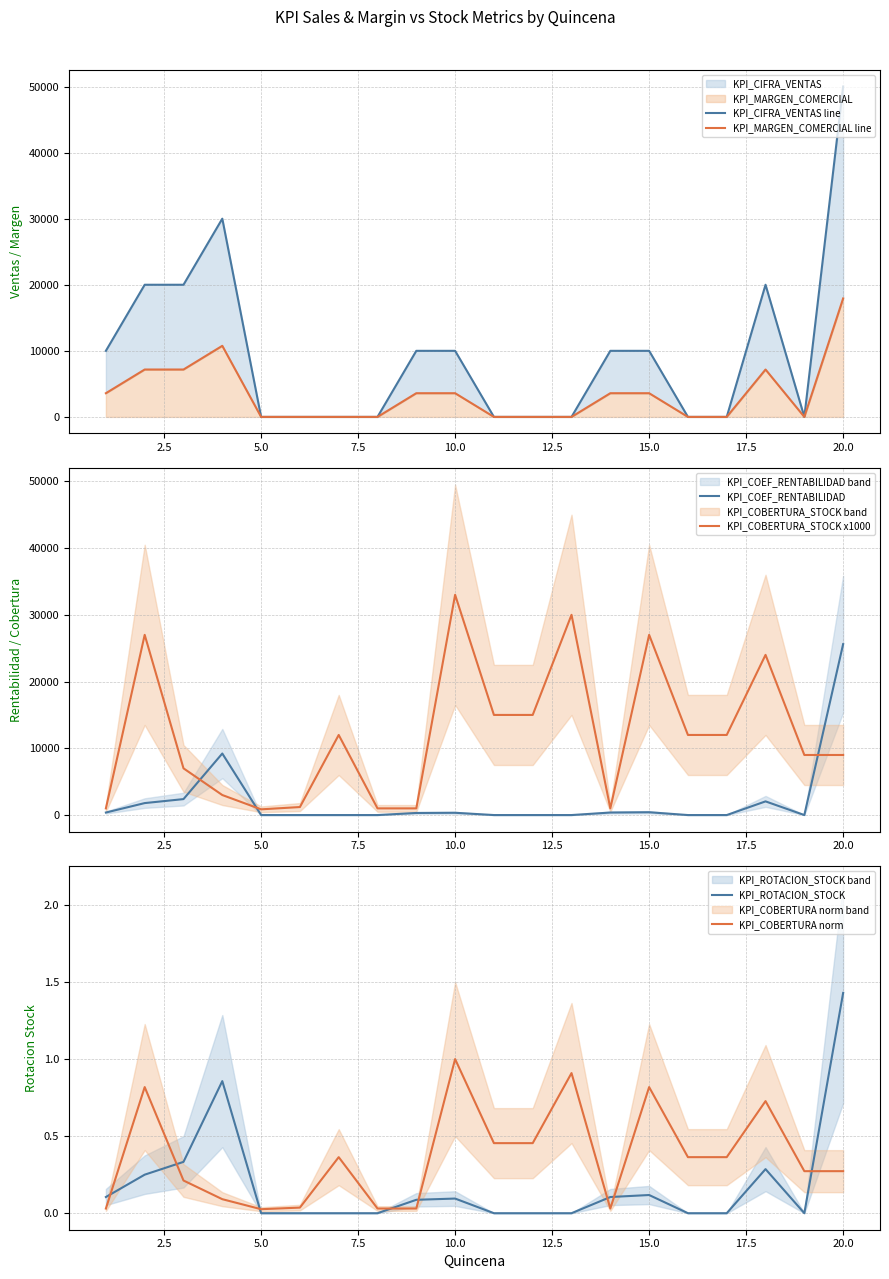

The value of KPI_COBERTURA_STOCK x1000 at 20.0 is 9000. True or false?

True